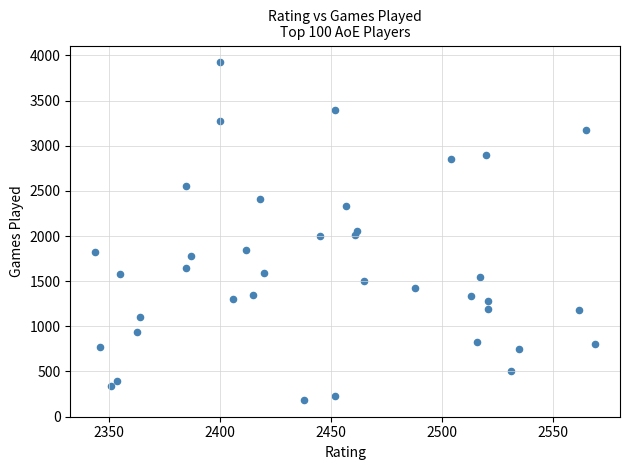

What is the range of Y values (max minus min)?

3736